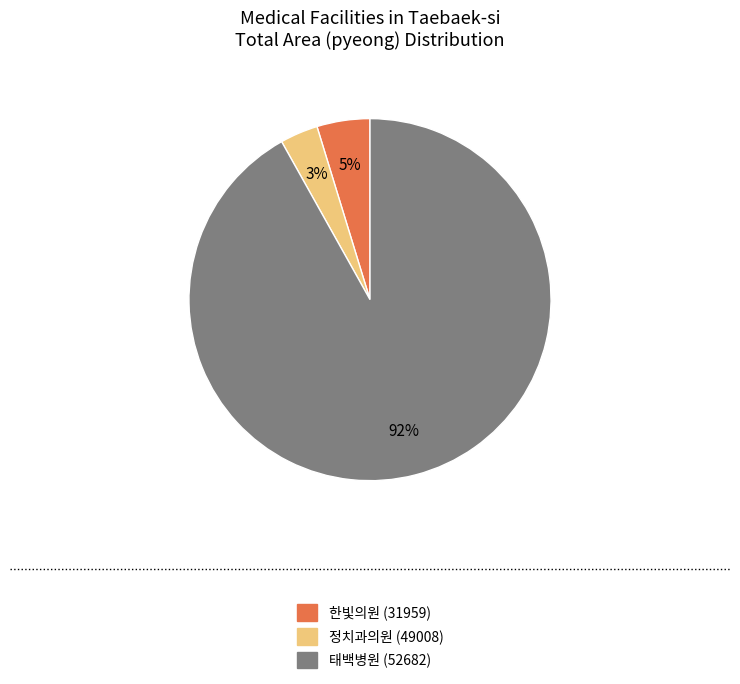

Which slice is the largest?

태백병원 (52682)